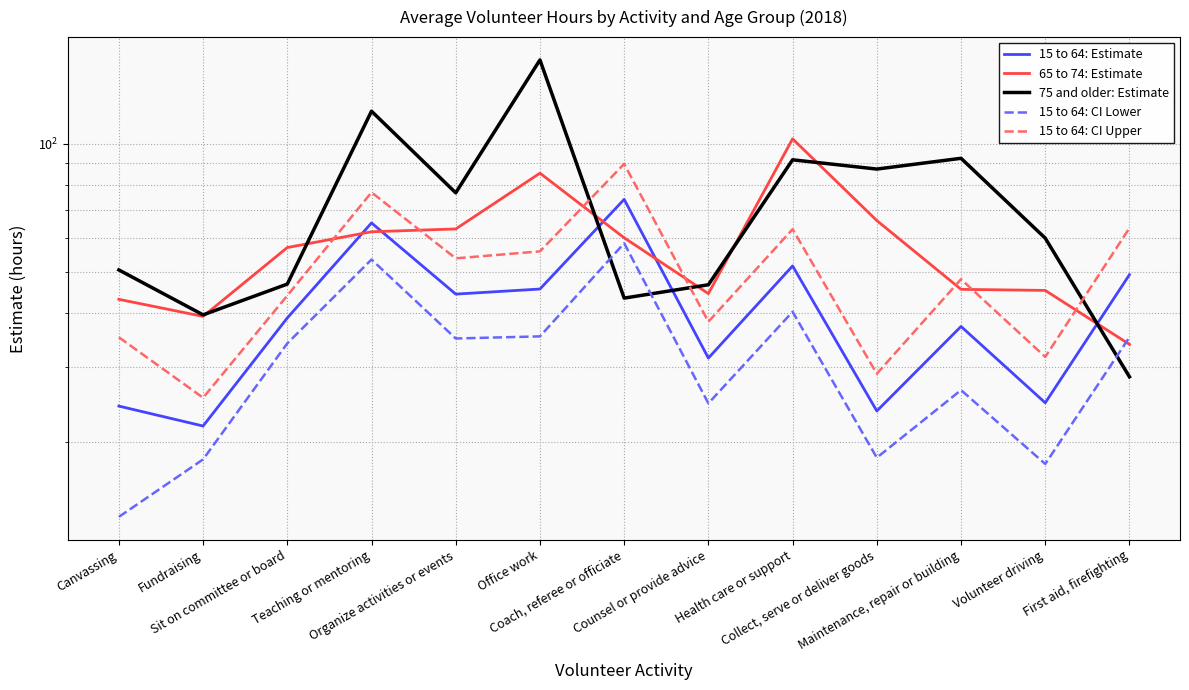

Reading left to right, list all the values displayed in this chart.

15 to 64: Estimate: 24.2	21.8	39.0	65.2	44.4	45.6	74.1	31.4	51.7	23.6	37.3	24.7	49.3
65 to 74: Estimate: 43.2	39.4	57.1	62.2	63.1	85.4	60.2	44.5	102.8	66.1	45.6	45.3	33.8
75 and older: Estimate: 50.6	39.7	46.9	119.3	76.8	157.4	43.5	46.7	91.7	87.3	92.5	60.1	28.4
15 to 64: CI Lower: 13.3	18.2	34.0	53.5	34.9	35.3	58.5	24.6	40.4	18.3	26.4	17.7	35.2
15 to 64: CI Upper: 35.2	25.4	44.0	76.9	53.9	55.9	89.7	38.2	63.0	28.9	48.1	31.6	63.5